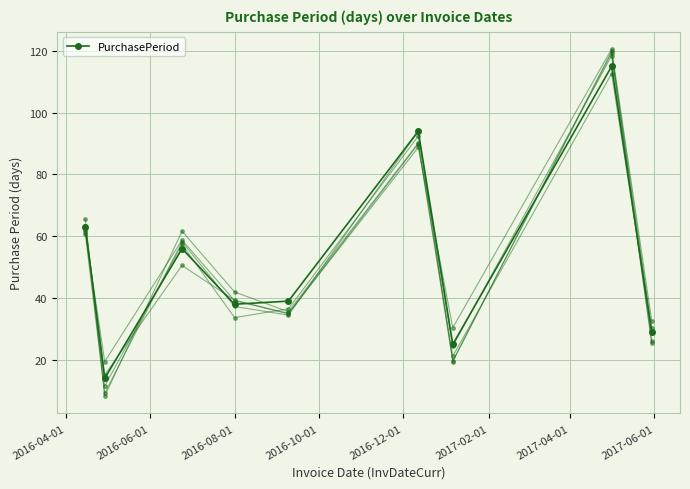

How many points are lower than both their immediate neighbors (excluding endpoints)?

3